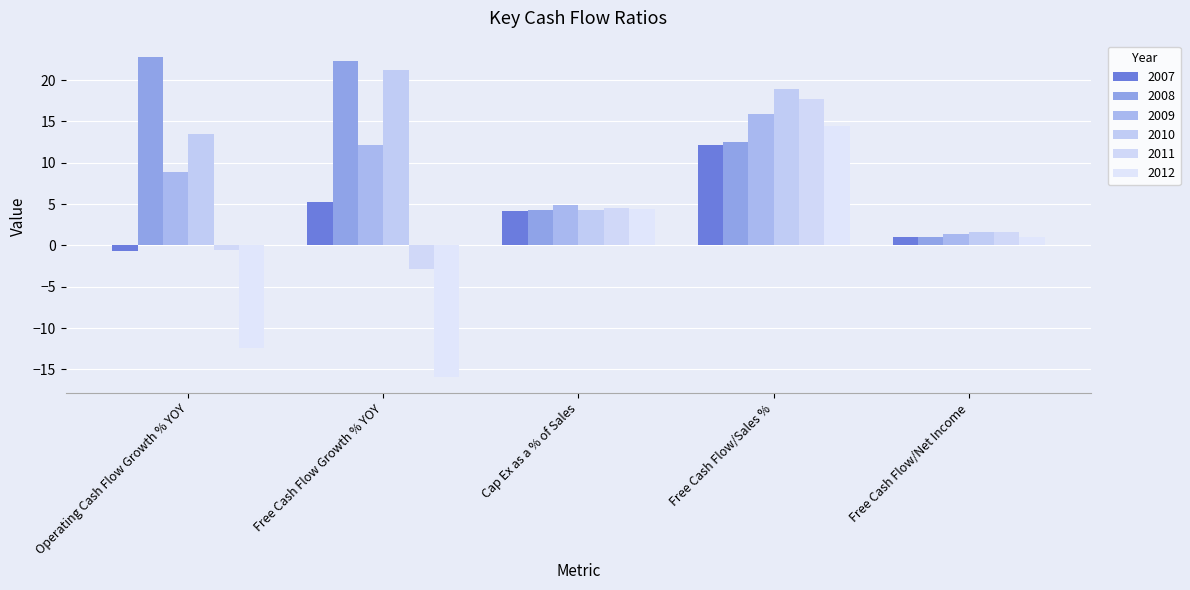

What is the average value of the 2011 series?

4.1